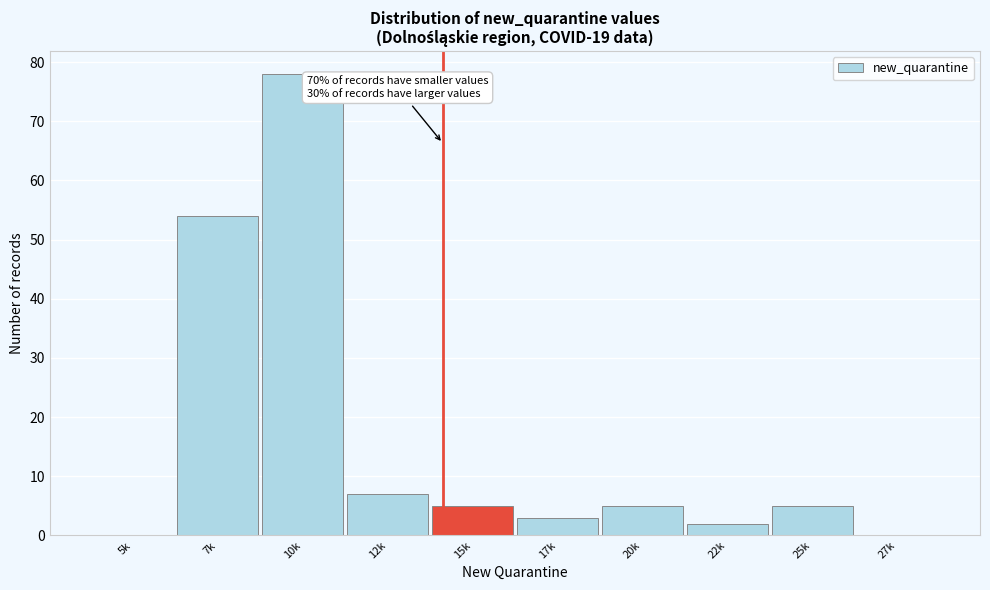

Reading left to right, what are all the values shown in this chart?

5k=0	7k=54	10k=78	12k=7	15k=5	17k=3	20k=5	22k=2	25k=5	27k=0